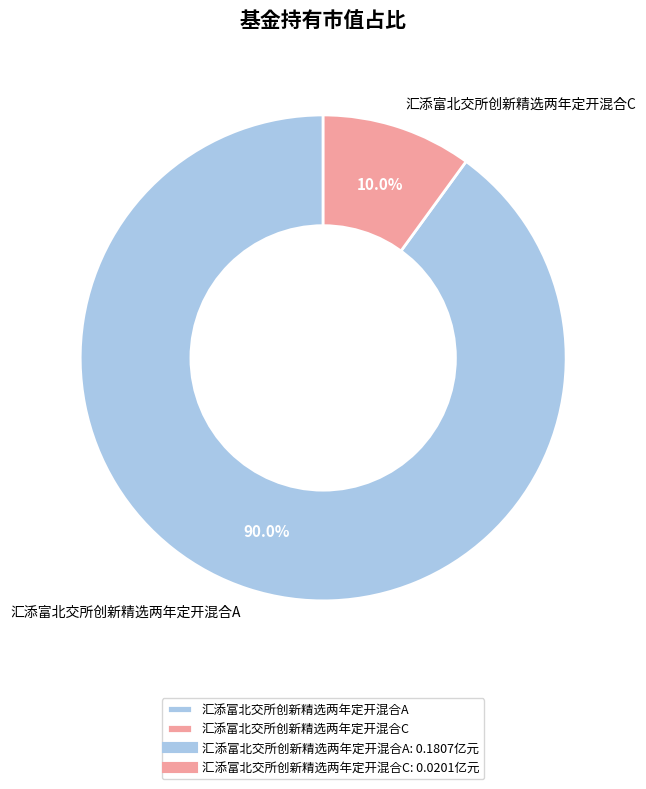

Rank the categories by value from lowest to highest.

汇添富北交所创新精选两年定开混合C, 汇添富北交所创新精选两年定开混合A